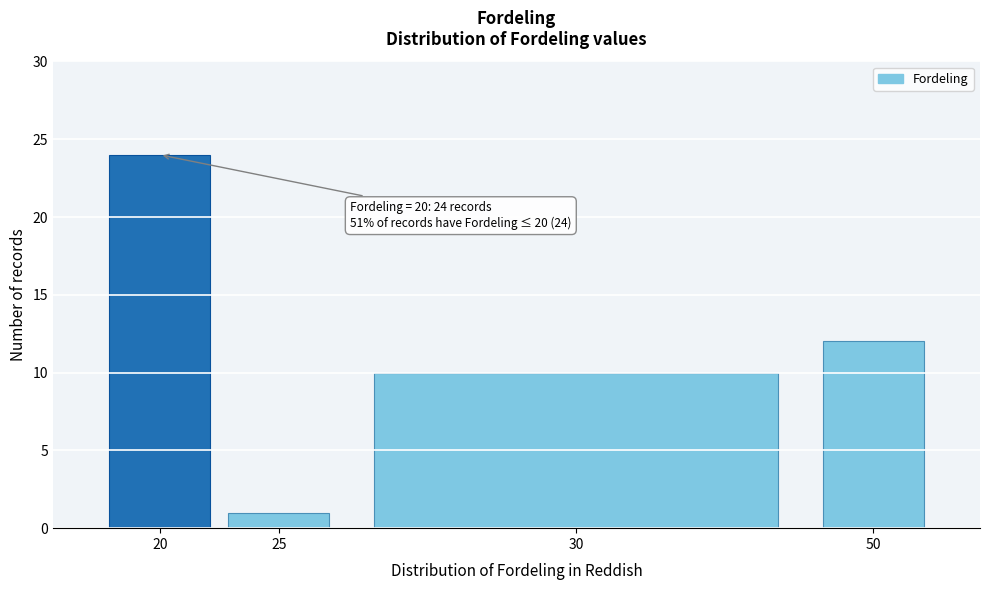

Reading left to right, what are all the values shown in this chart?

24	1	10	12